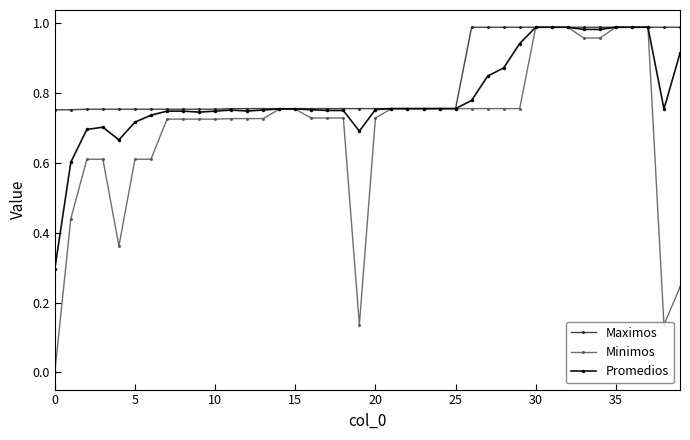

Which series has the widest spread of values?

Minimos